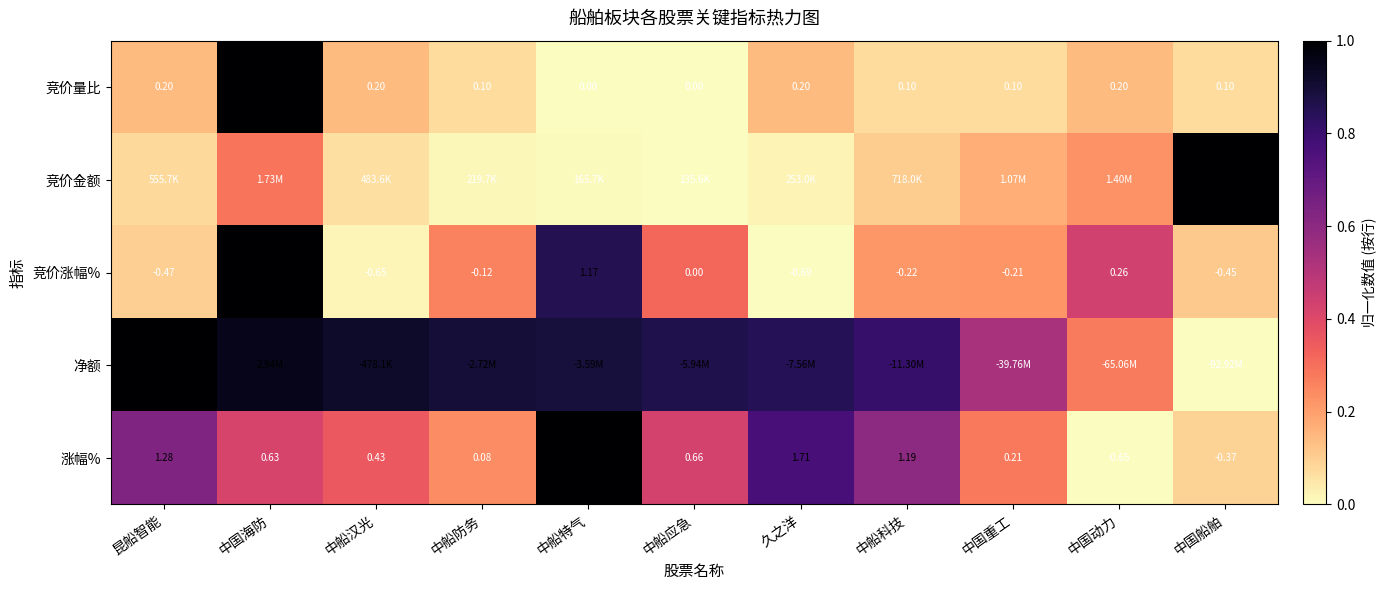

At which label is 涨幅% closest to 0?

中船防务